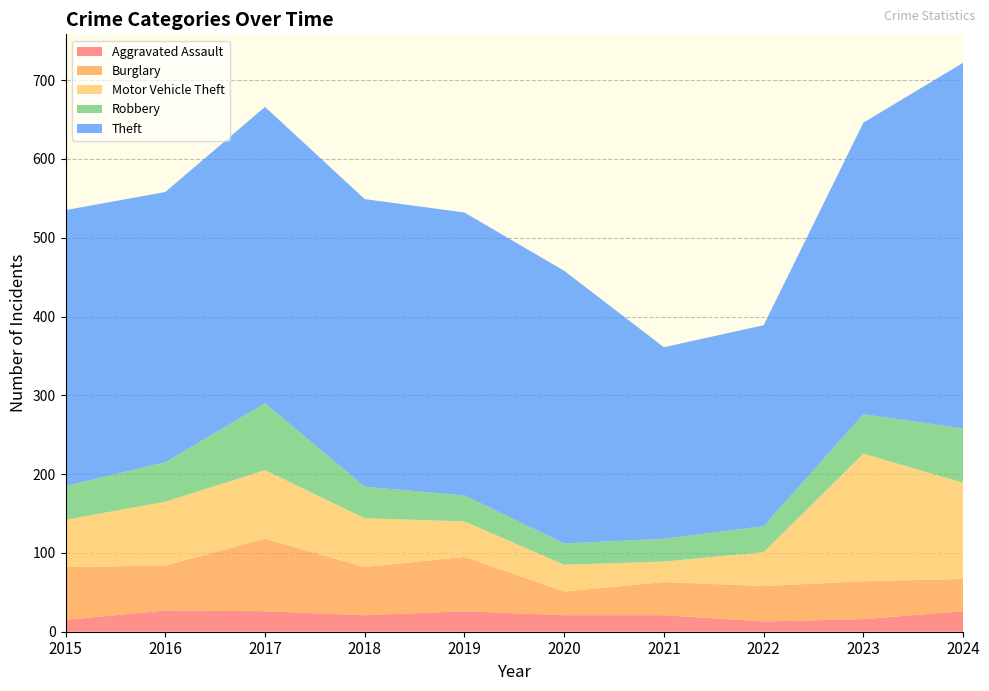

Reading left to right, transcribe all the data shown in this chart.

Aggravated Assault: 2015=15	2016=27	2017=26	2018=21	2019=26	2020=21	2021=21	2022=13	2023=16	2024=26
Burglary: 2015=67	2016=57	2017=92	2018=61	2019=69	2020=30	2021=42	2022=45	2023=48	2024=41
Motor Vehicle Theft: 2015=60	2016=81	2017=87	2018=62	2019=45	2020=34	2021=26	2022=43	2023=162	2024=122
Robbery: 2015=43	2016=50	2017=85	2018=40	2019=33	2020=27	2021=29	2022=33	2023=50	2024=69
Theft: 2015=350	2016=343	2017=376	2018=365	2019=359	2020=346	2021=243	2022=255	2023=370	2024=464